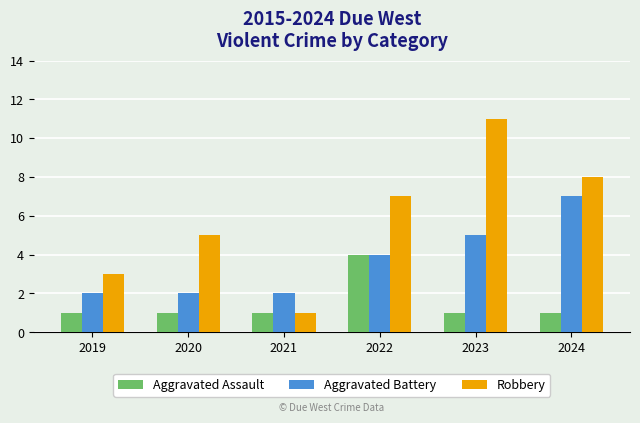

At how many categories does at least one series exceed 6?

3